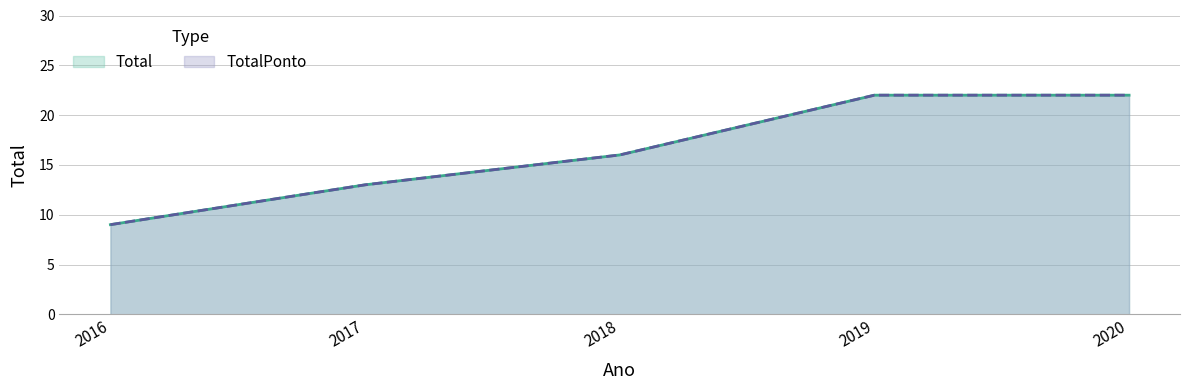

Reading left to right, what are all the values shown in this chart?

Total: 2016=9	2017=13	2018=16	2019=22	2020=22
TotalPonto: 2016=9	2017=13	2018=16	2019=22	2020=22